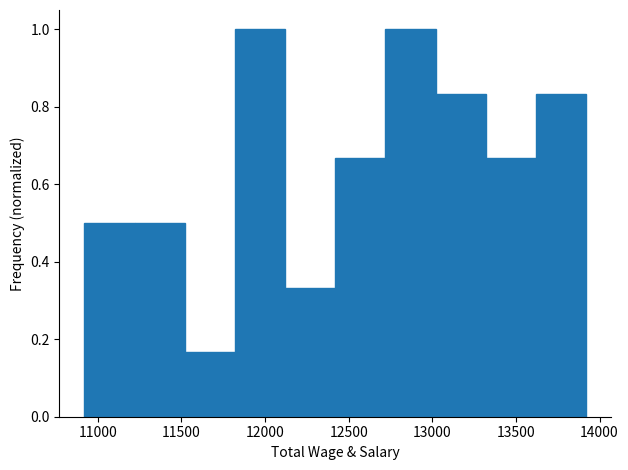

Reading left to right, transcribe this chart: for each bar, give the range it covers on the x-axis and its height. Neither the bar edges nor the heights are printed on the chart, so give them approximately, as read against the axes.

10920 to 11220: 0.50
11220 to 11520: 0.50
11520 to 11820: 0.16
11820 to 12120: 1.00
12120 to 12420: 0.34
12420 to 12720: 0.66
12720 to 13020: 1.00
13020 to 13320: 0.84
13320 to 13620: 0.66
13620 to 13920: 0.84